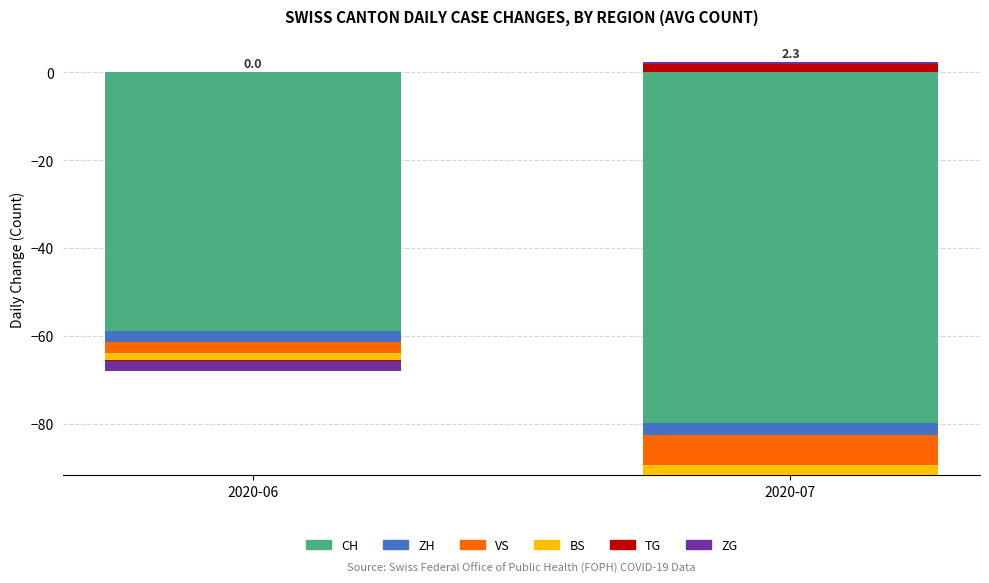

At 2020-06, list the series in order from smallest to largest.

CH, ZH, VS, BS, TG, ZG